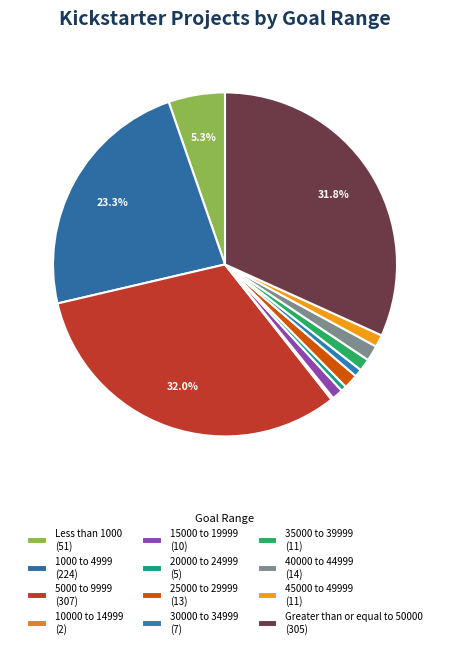

What is the change in value from 30000 to 34999 to 45000 to 49999?

+4